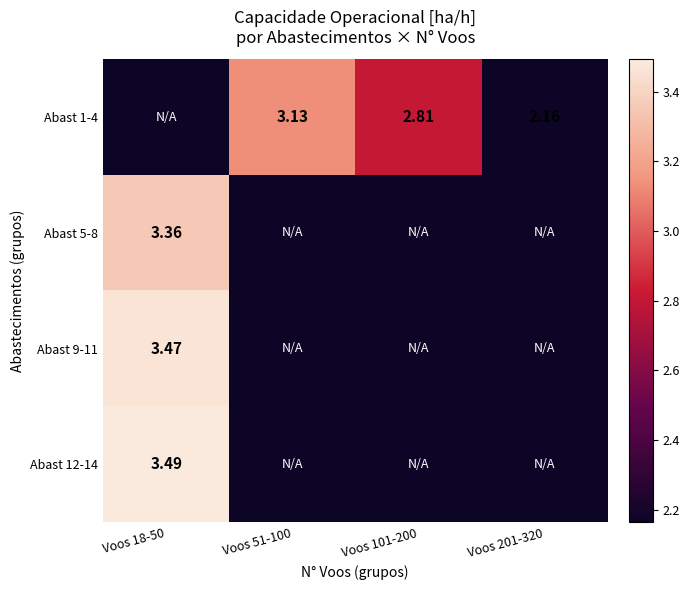

What is the greatest value displayed?

3.5